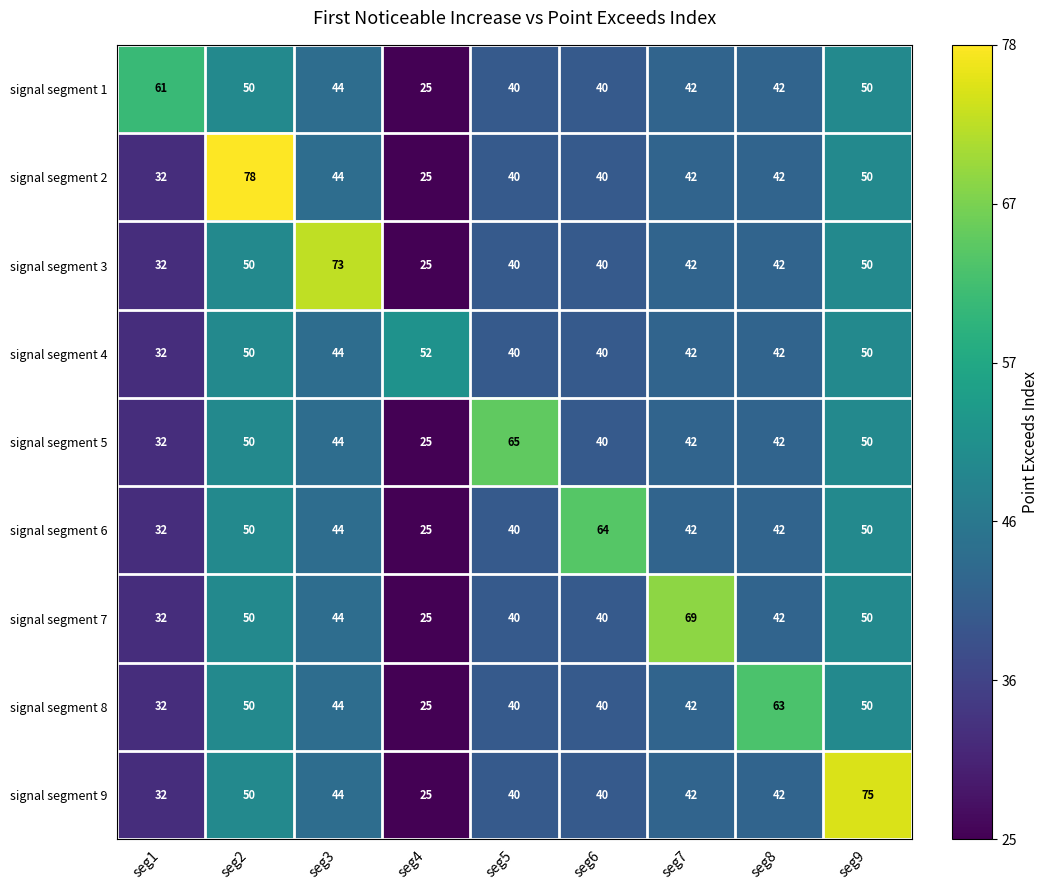

What is the total value across all series at seg8?

399